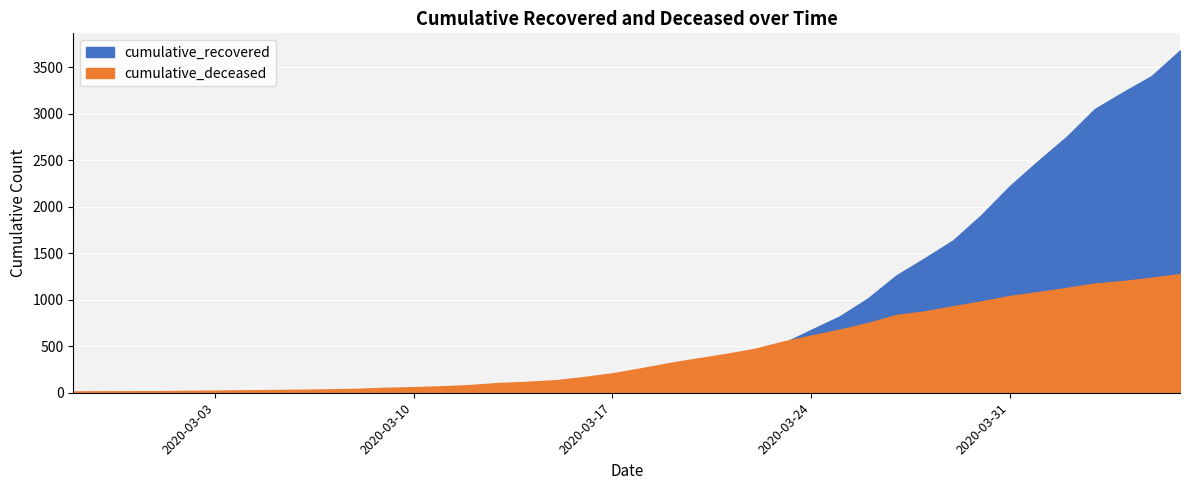

What is the label of the 20th point from the right?

2020-03-18